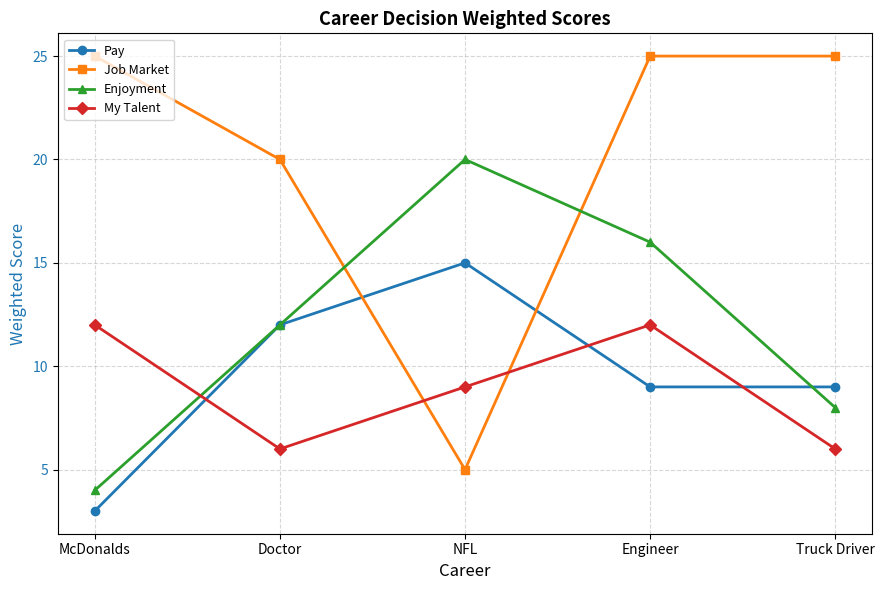

The value of Pay at Doctor is 8. True or false?

False